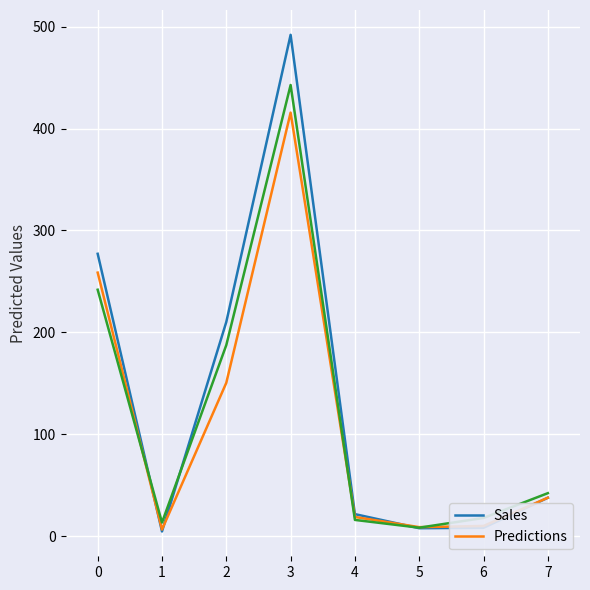

What is the spread (max minus min) of values at 0?

35.3